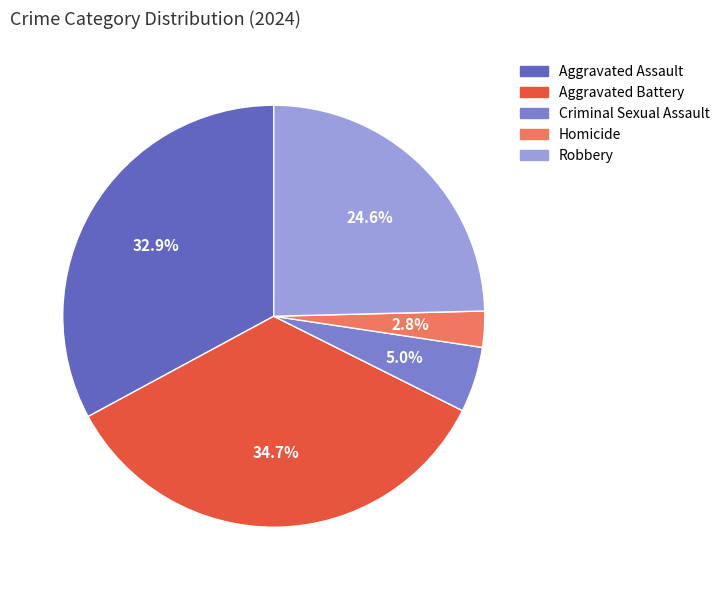

To the nearest percent, what is the difference between the largest and smallest slice percentages?

32%